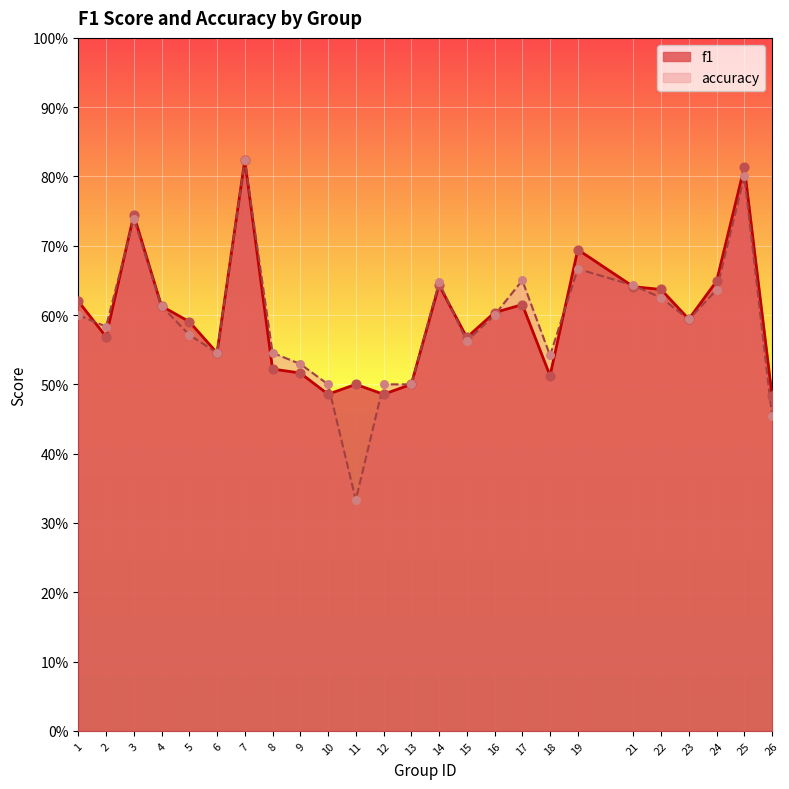

Which series contains the highest Y value?

f1